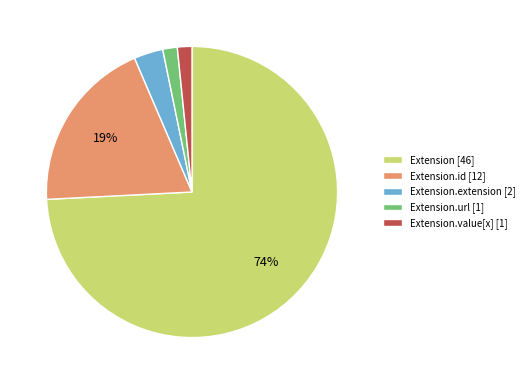

To the nearest percent, what is the average slice percentage?

20%